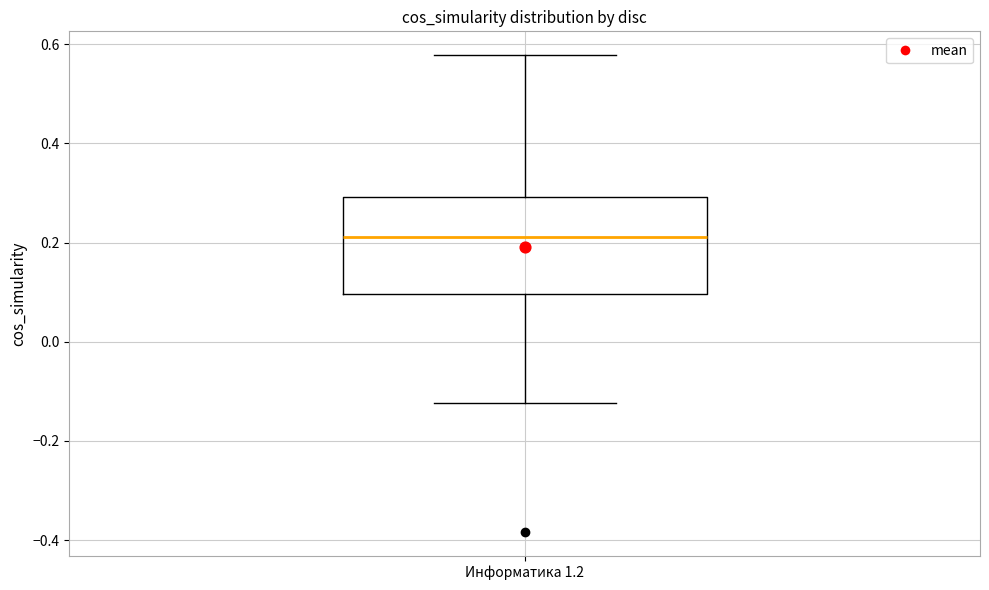

Where does the lower whisker of the box for Информатика 1.2 end on the y-axis? The values are not printed on the chart, so give them approximately, as read against the axis.

-0.12